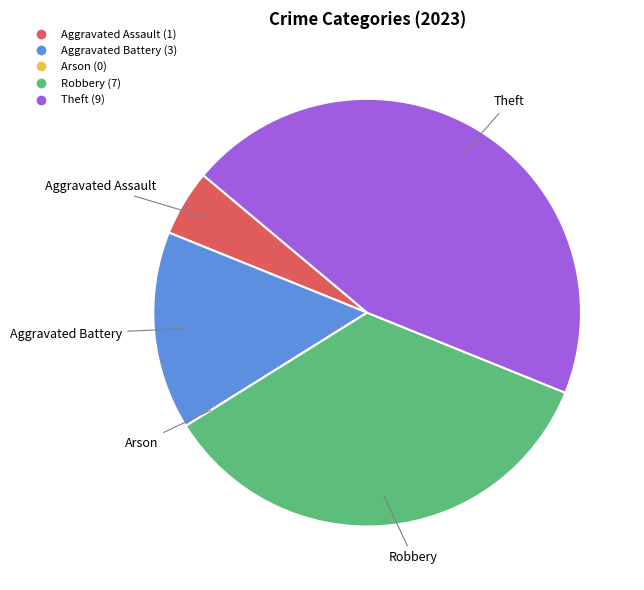

What is the ratio of the value at Theft to the value at Robbery?

1.3